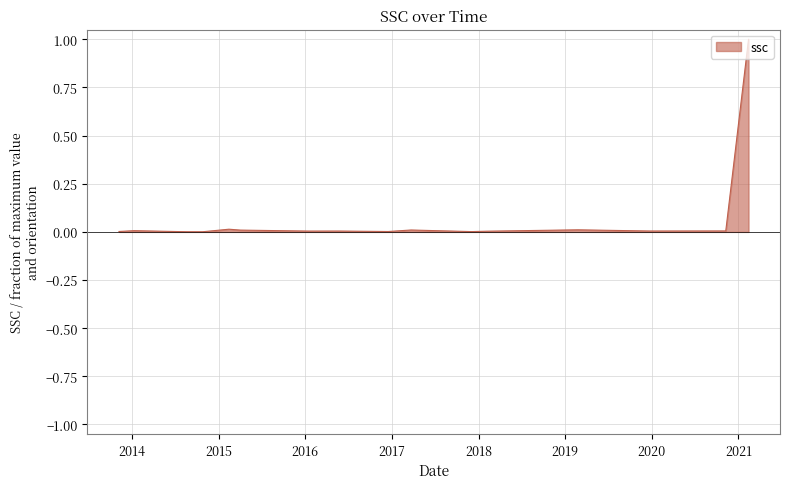

What is the average value?

0.1